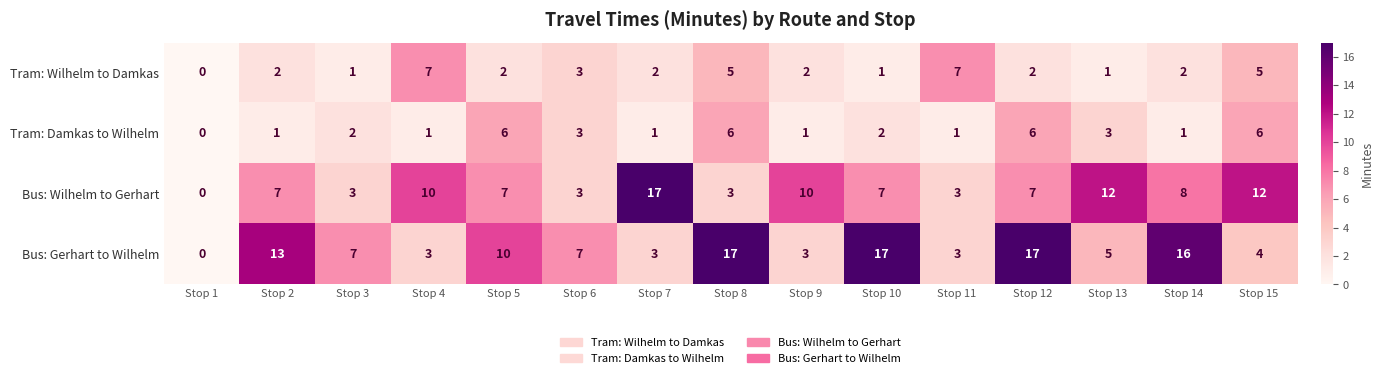

Is it true that Bus: Wilhelm to Gerhart equals 10 at Stop 4?

True